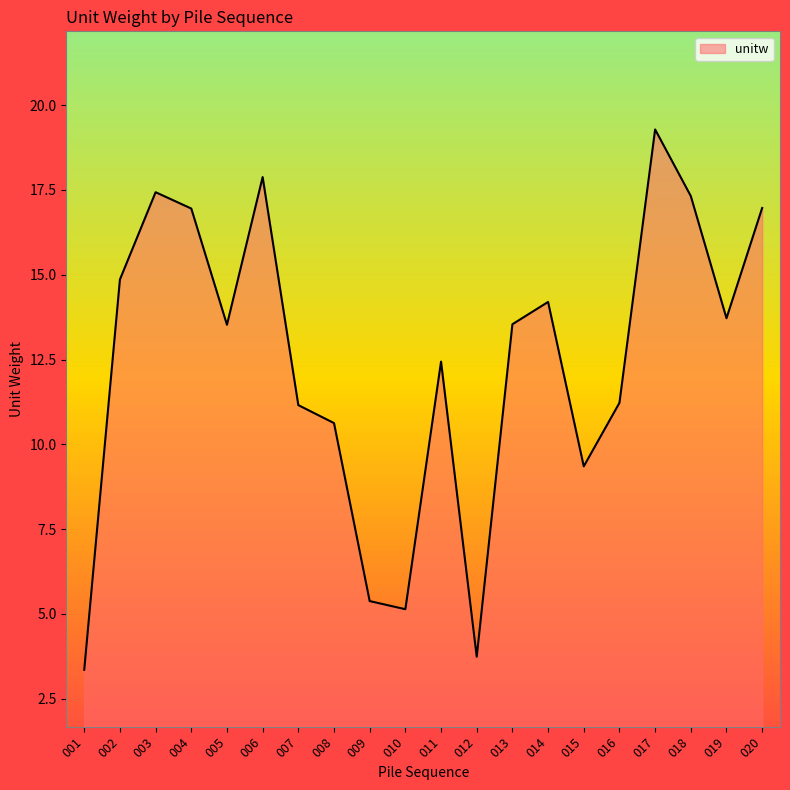

What is the smallest value displayed?

3.4